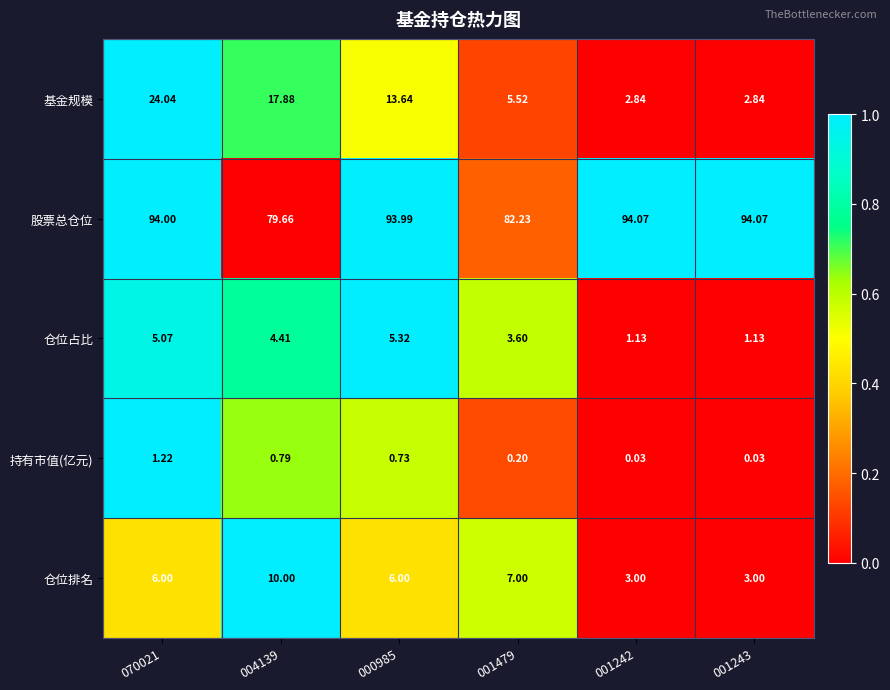

Which series has the widest spread of values?

基金规模